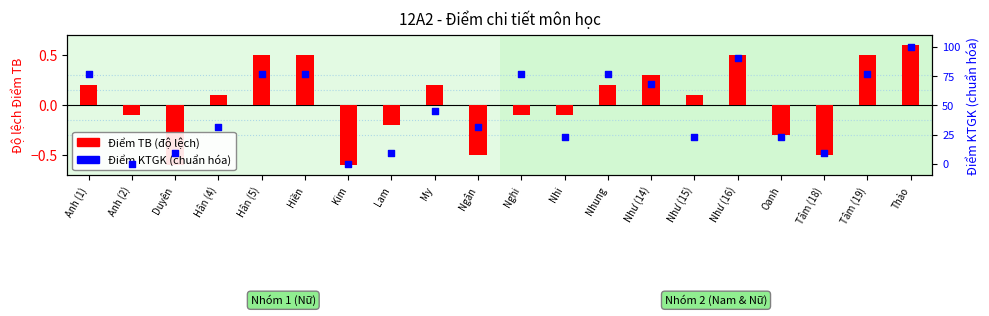

Is the value of Điểm KTGK (chuẩn hóa) at Nhi greater than the value of Điểm TB (độ lệch) at Anh (1)?

Yes